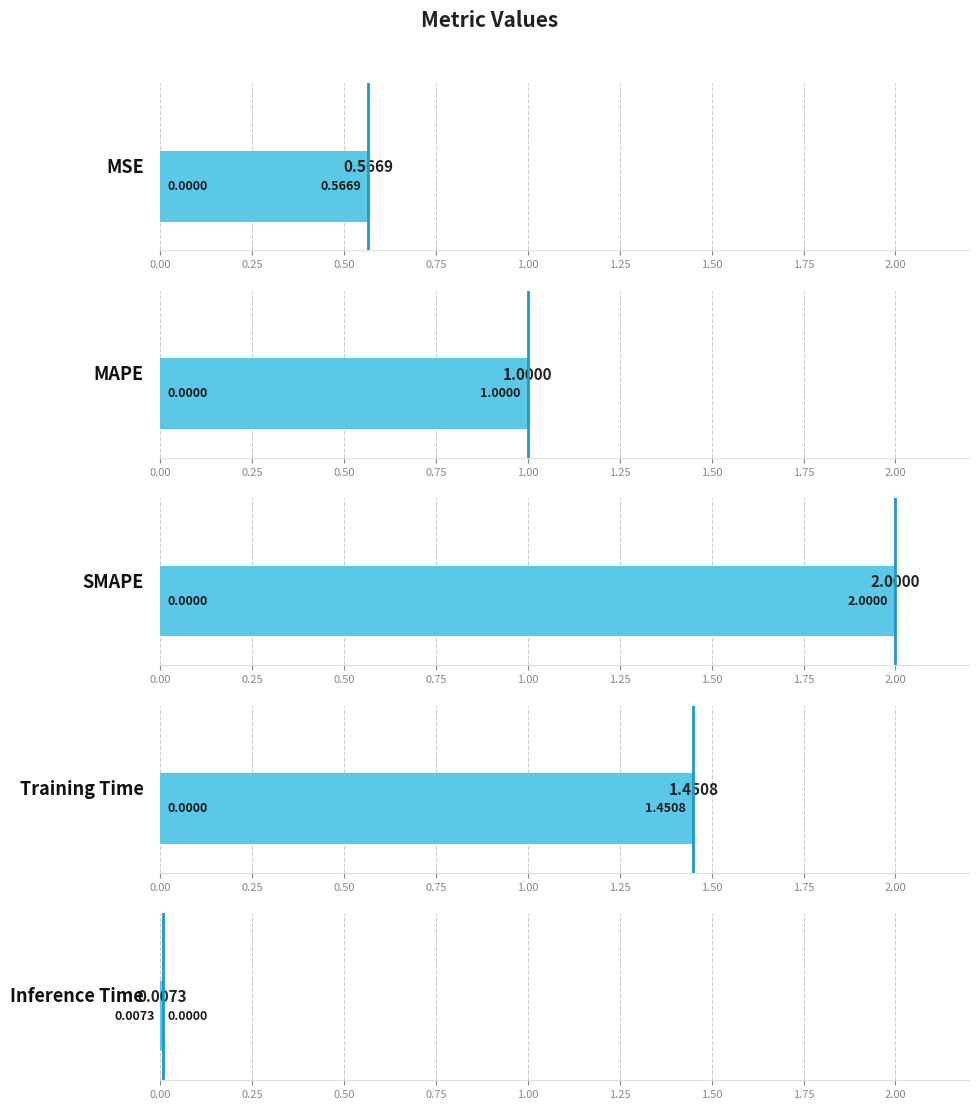

At which category does the chart reach its minimum across all series?

Inference Time